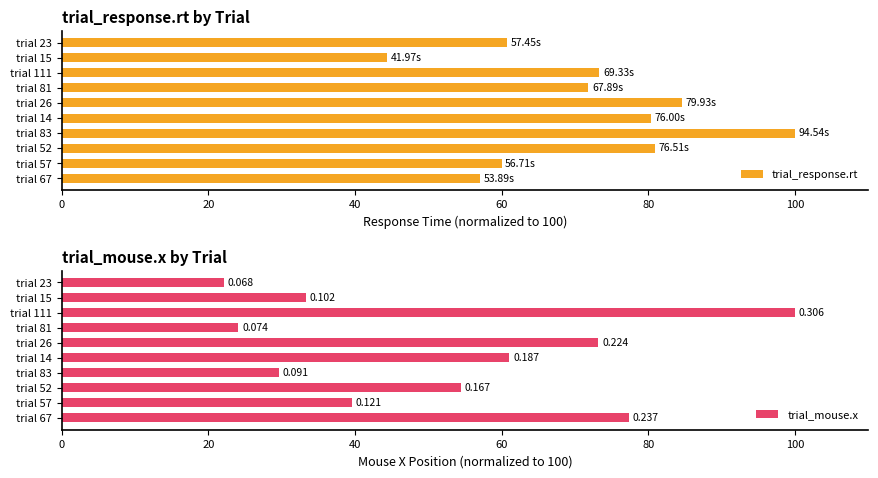

What is the lowest value of the trial_response.rt series?

44.4